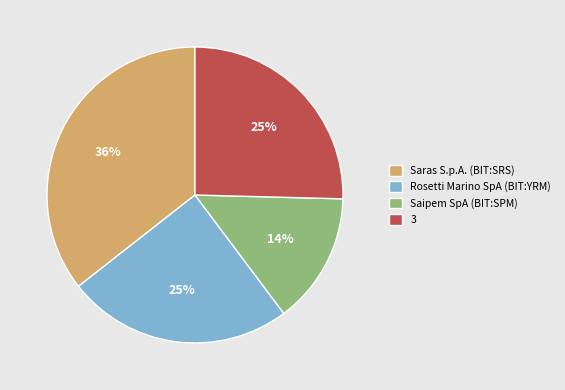

What is the smallest slice in the pie chart?

Saipem SpA (BIT:SPM)